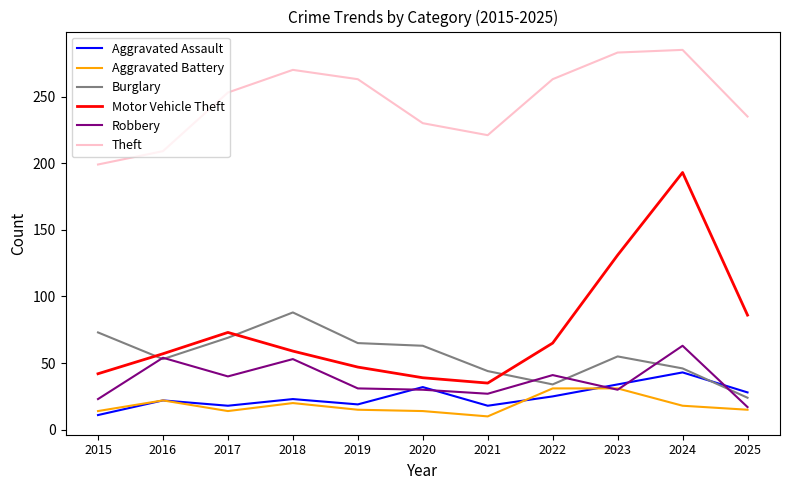

Read the Burglary value at 2020.

63